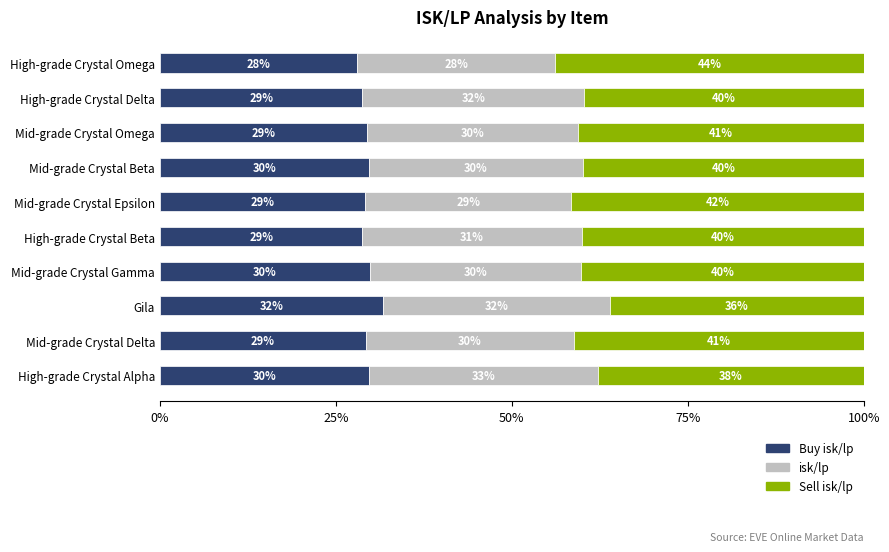

What is the total value across all series at Mid-grade Crystal Omega?

100.0